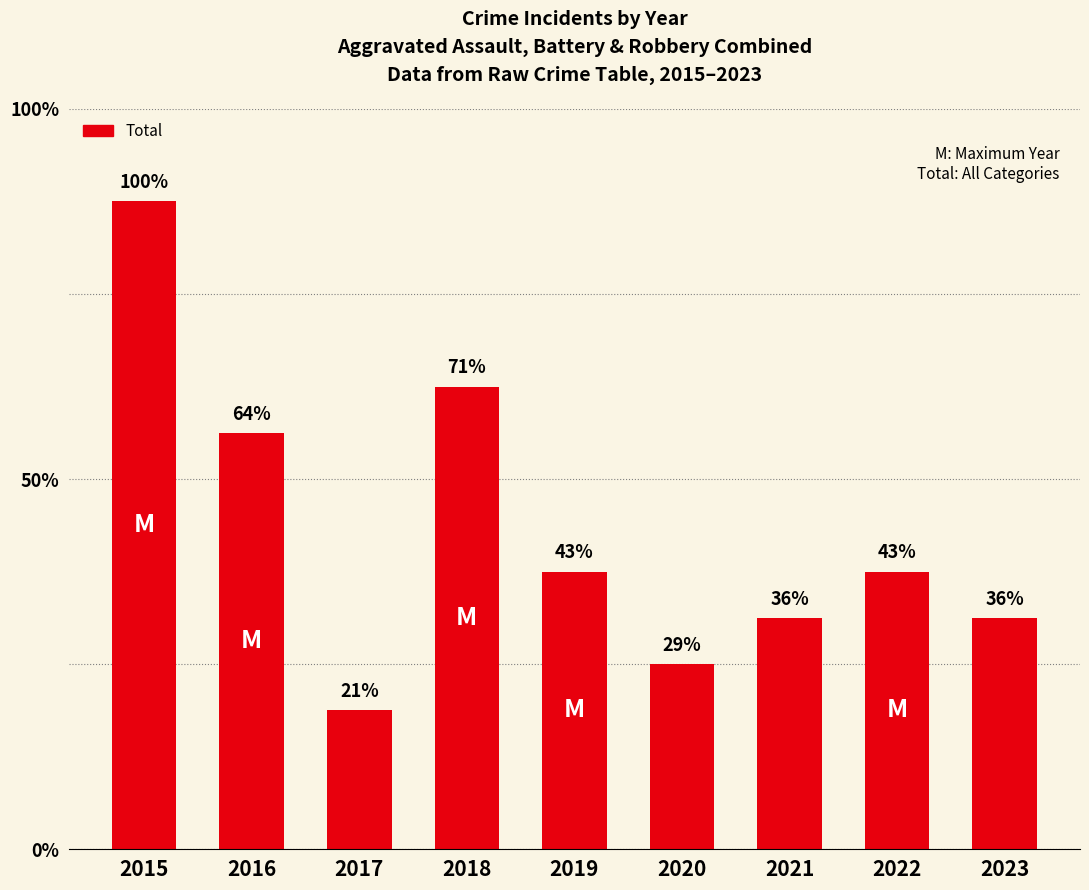

Is it true that the value at 2017 is 5?

False